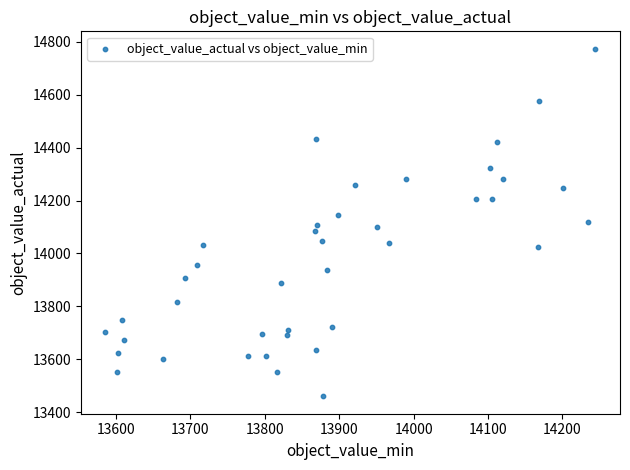

What is the range of Y values (max minus min)?

1312.4